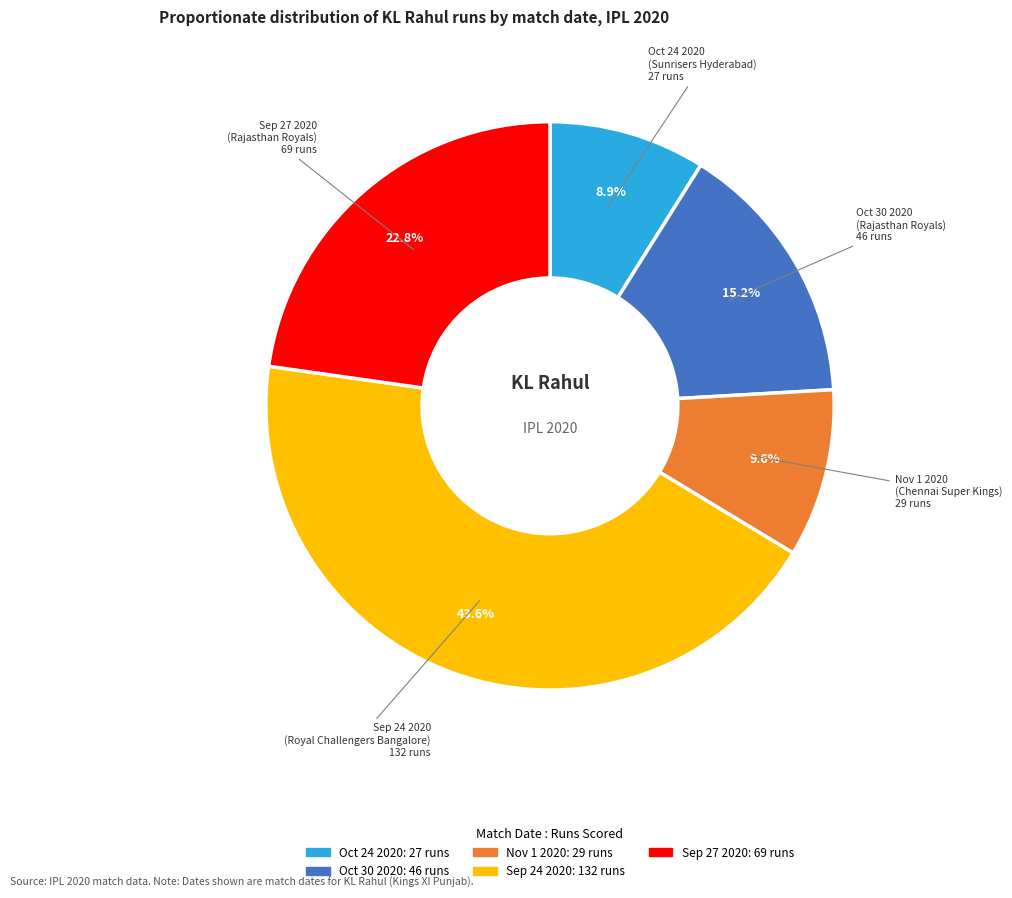

What is the smallest slice in the pie chart?

Oct 24 2020